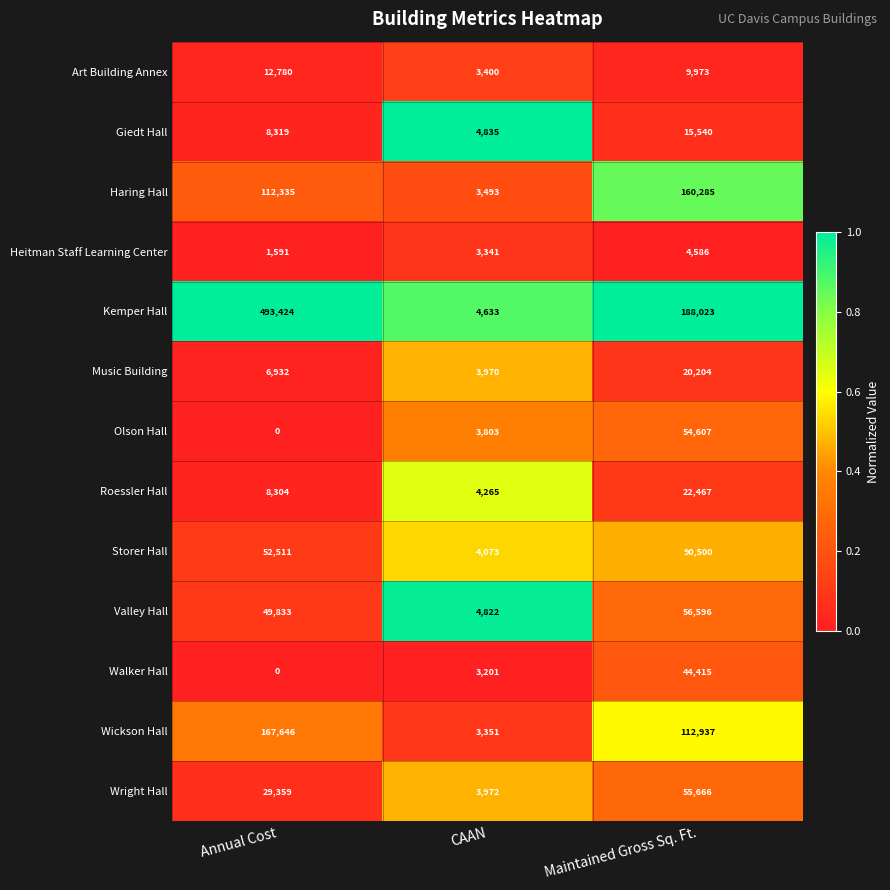

What is the average value of the Storer Hall series?

49028